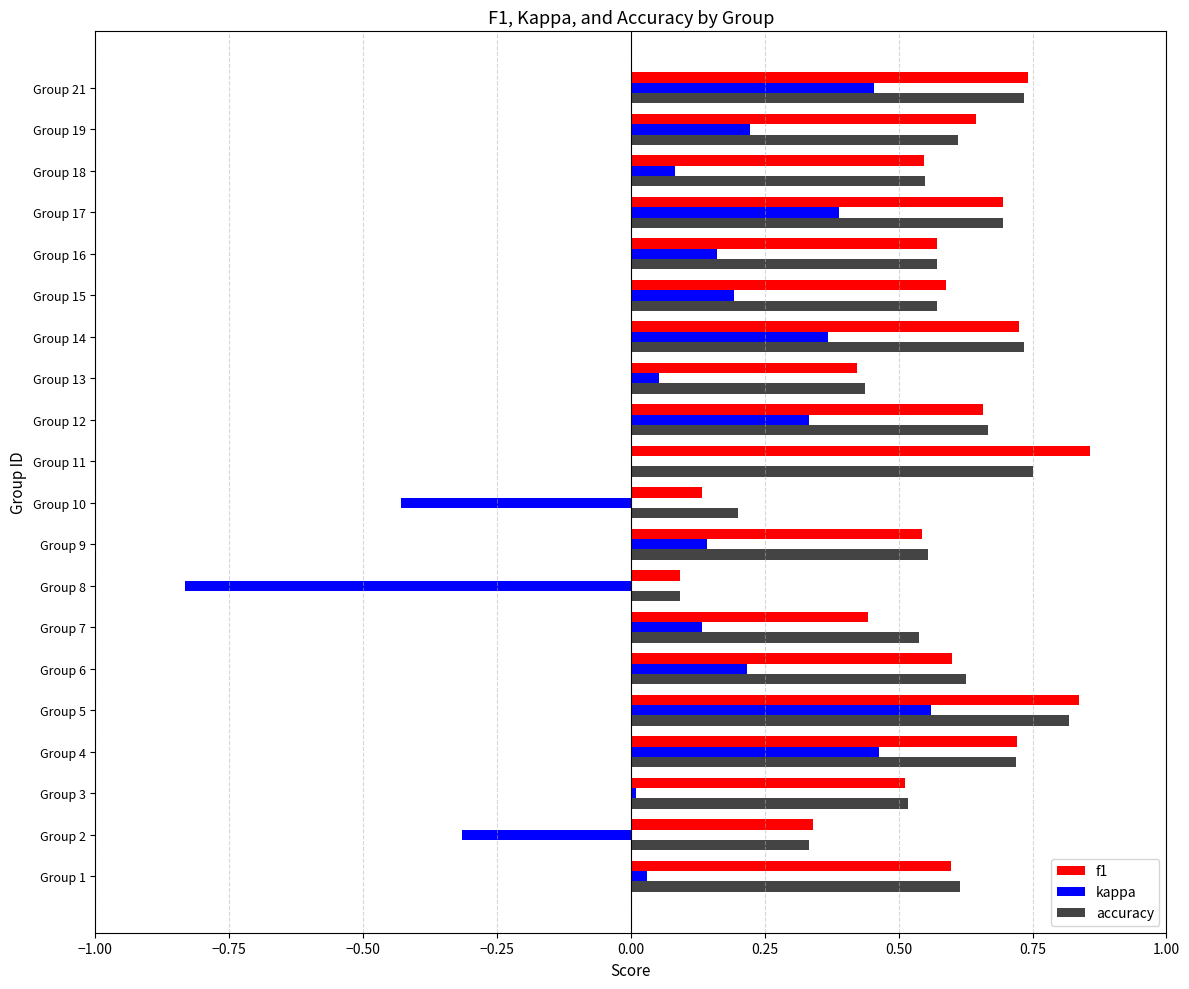

Is the value of kappa at Group 10 greater than the value of accuracy at Group 17?

No